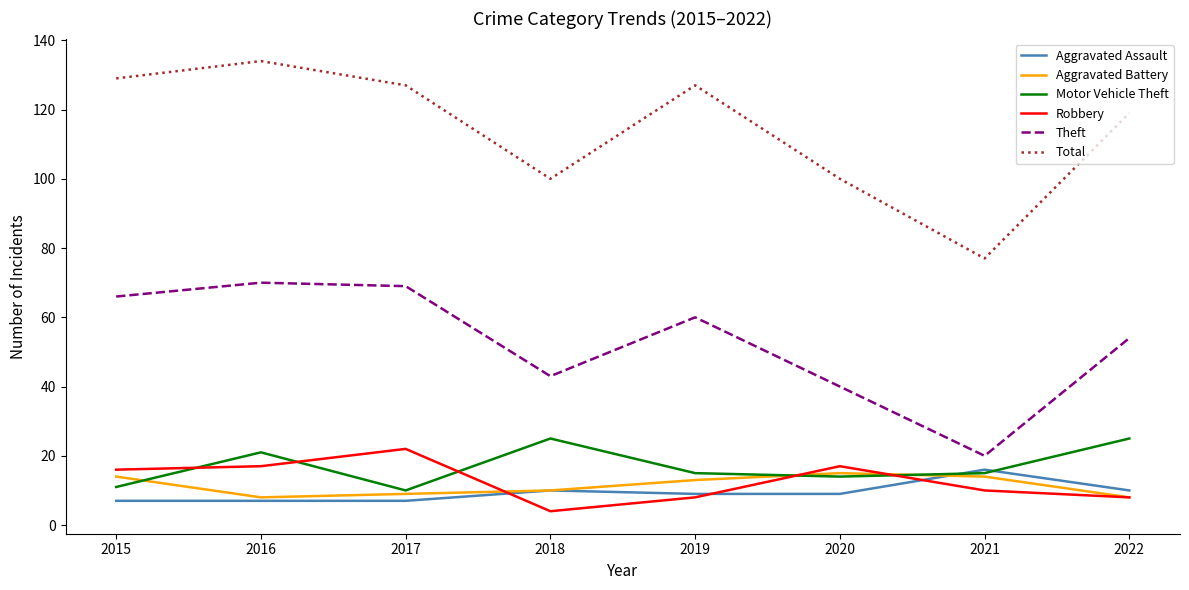

What is the difference between the maximum and minimum values in the Aggravated Assault series?

9